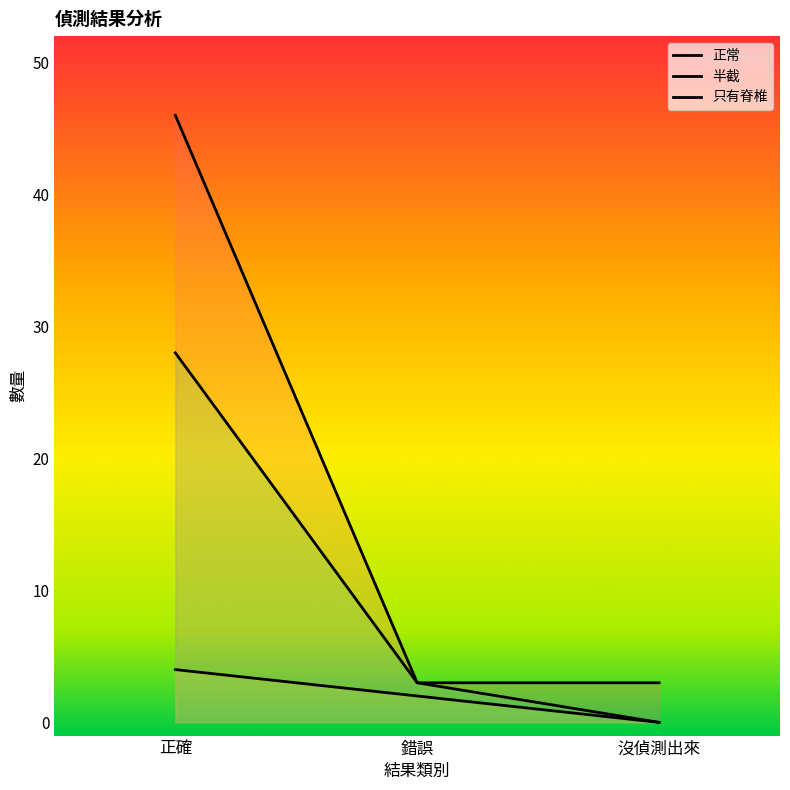

What is the spread (max minus min) of values at 沒偵測出來?

3